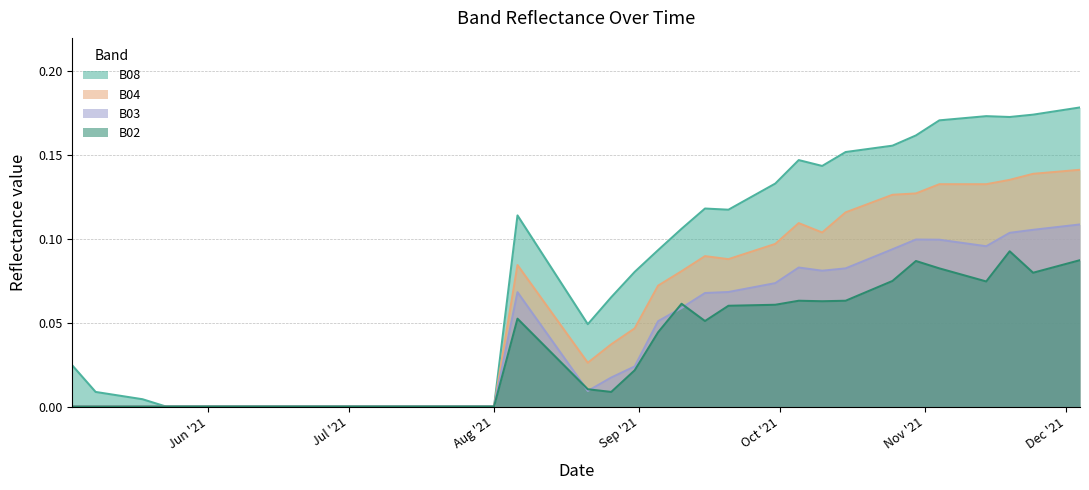

Where is the first local minimum for B02?

2021-08-26